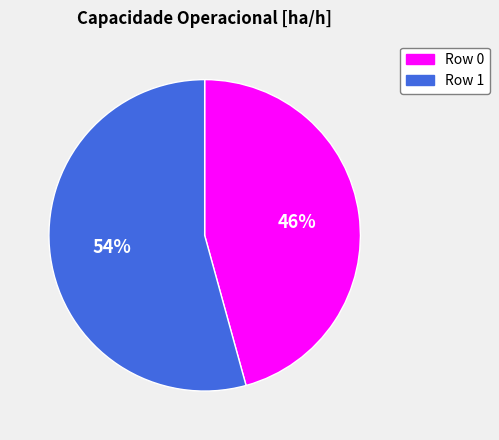

What is the smallest slice in the pie chart?

Row 0